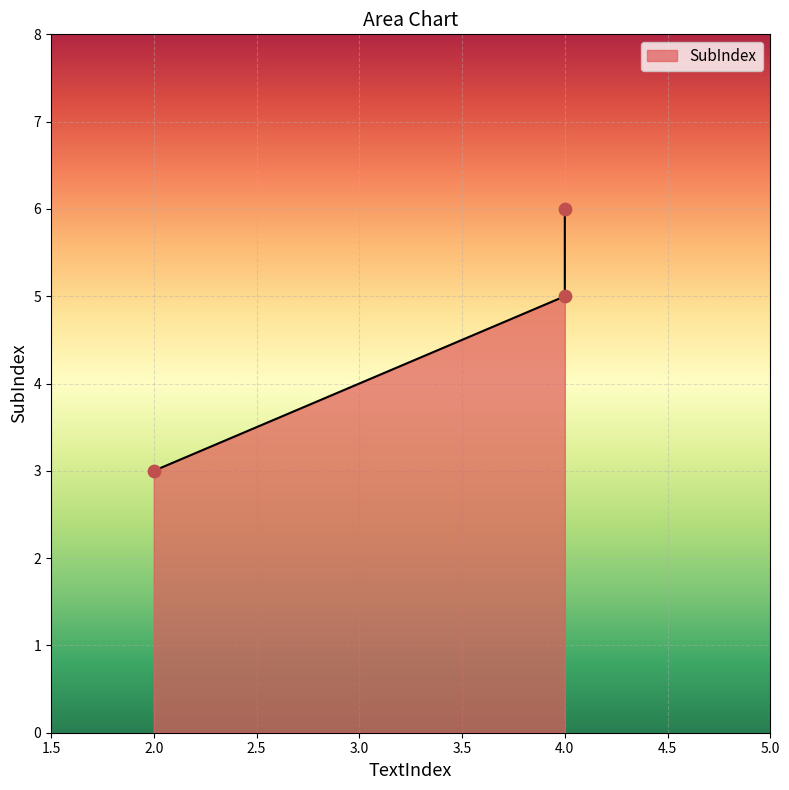

Which has a higher value, 4 or 4?

4